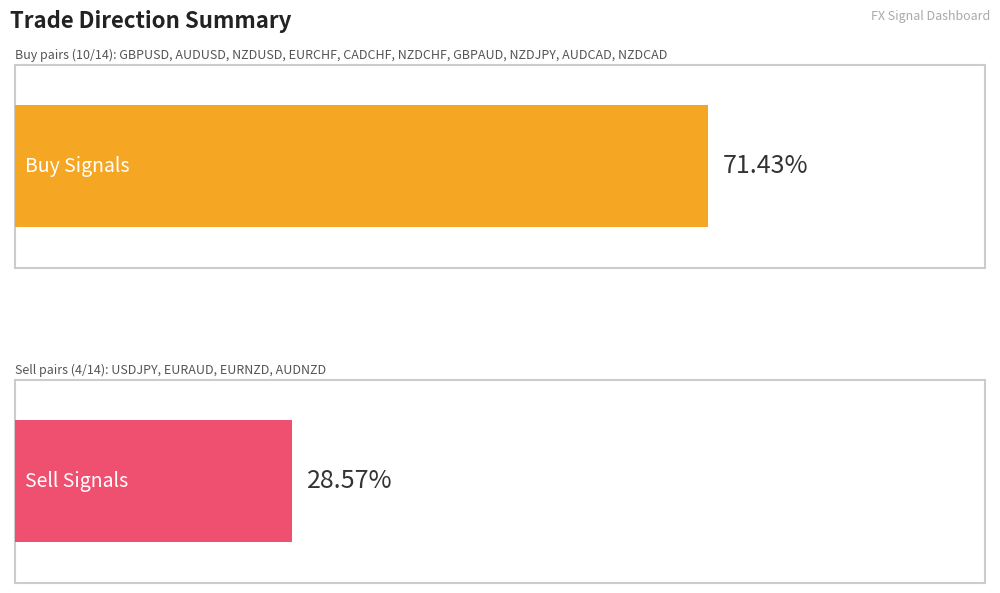

List the labels in order of Buy (B) value, largest first.

GBPUSD, AUDUSD, NZDUSD, EURCHF, CADCHF, NZDCHF, GBPAUD, NZDJPY, AUDCAD, NZDCAD, USDJPY, EURAUD, EURNZD, AUDNZD